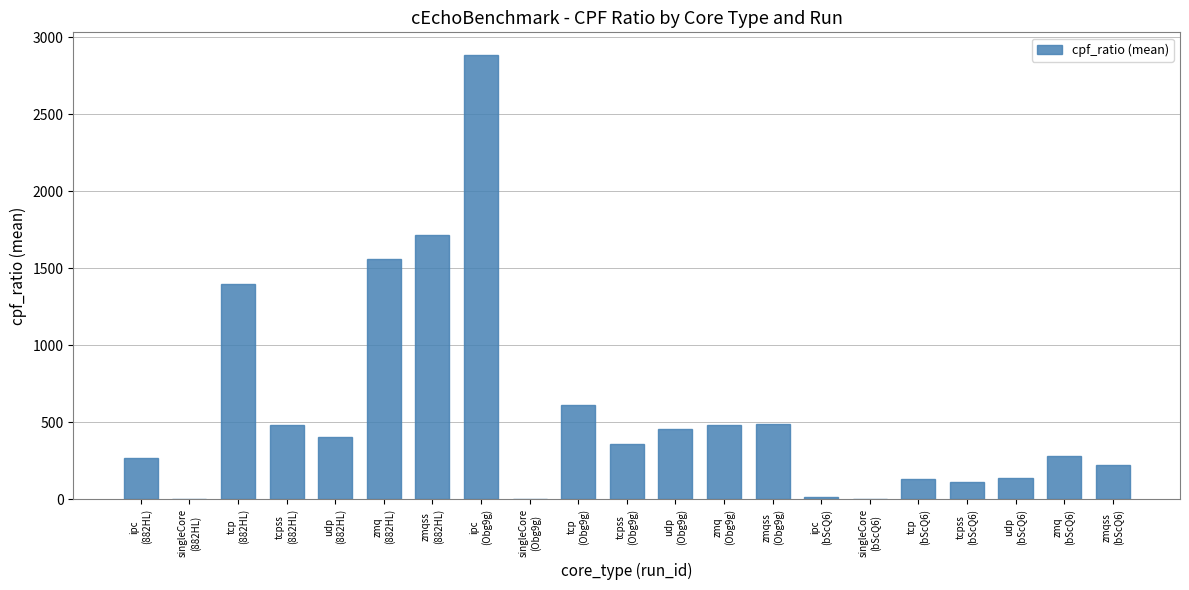

What is the sum of all values?

12037.8